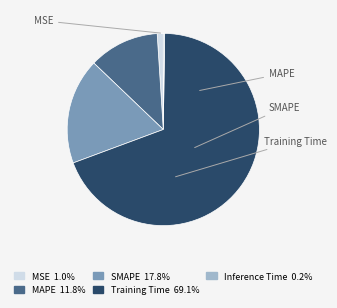

Is there a majority slice in this chart?

Yes